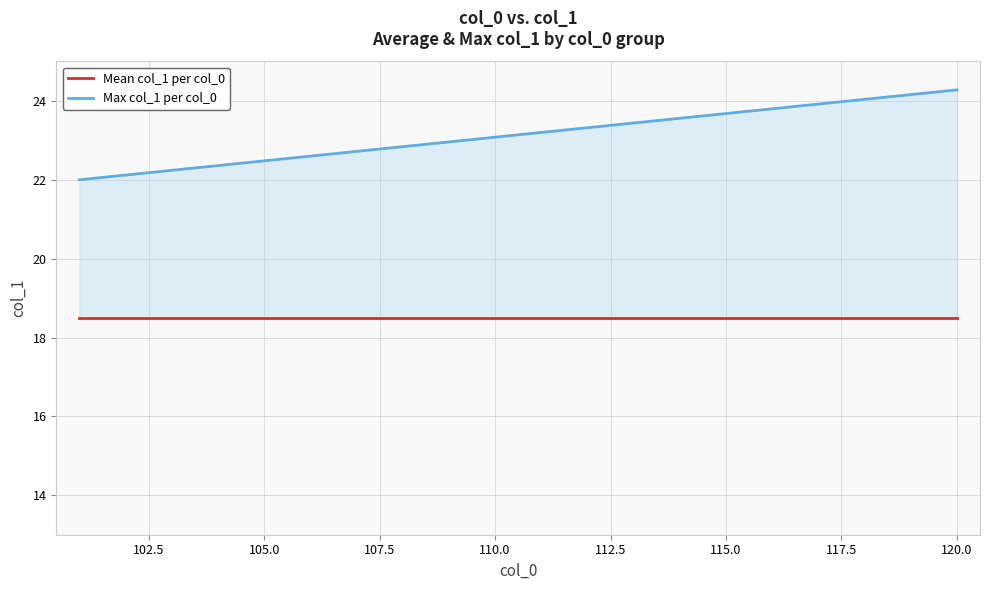

How many series are shown in this chart?

2